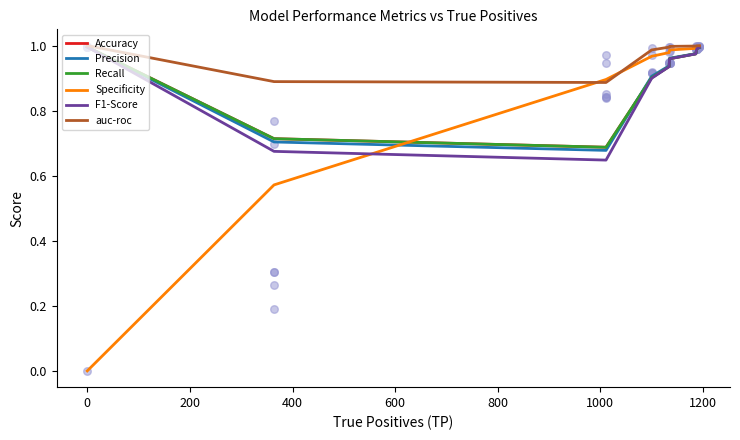

Is the value of Recall at 1200 greater than the value of Precision at 200?

Yes